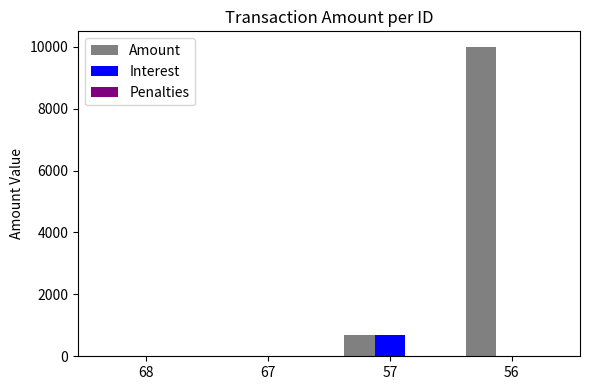

Count the number of data series in this chart.

3